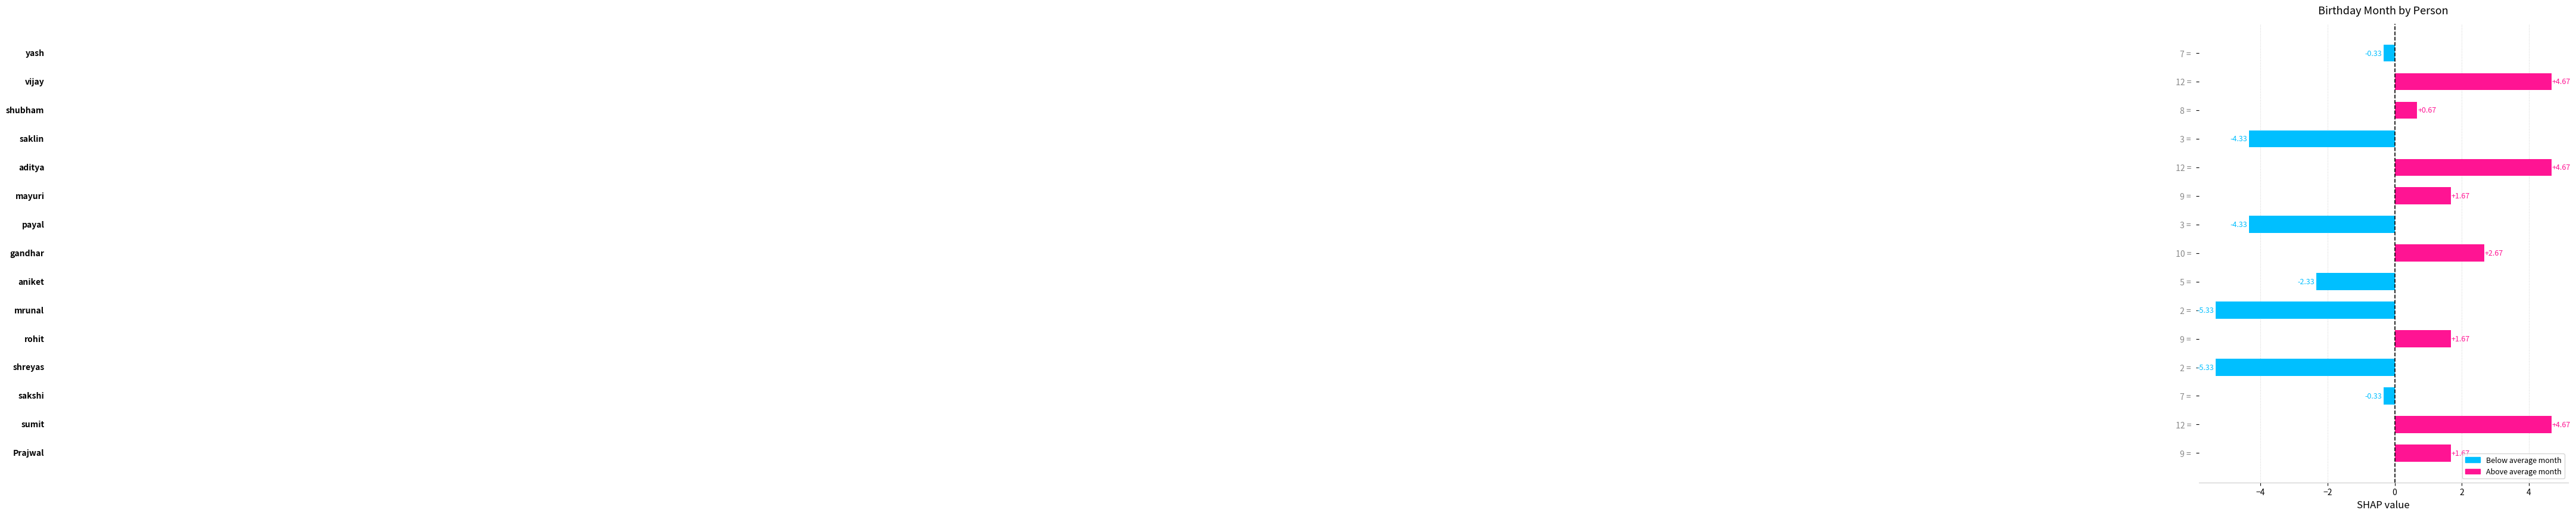

Does the chart contain any negative values?

Yes